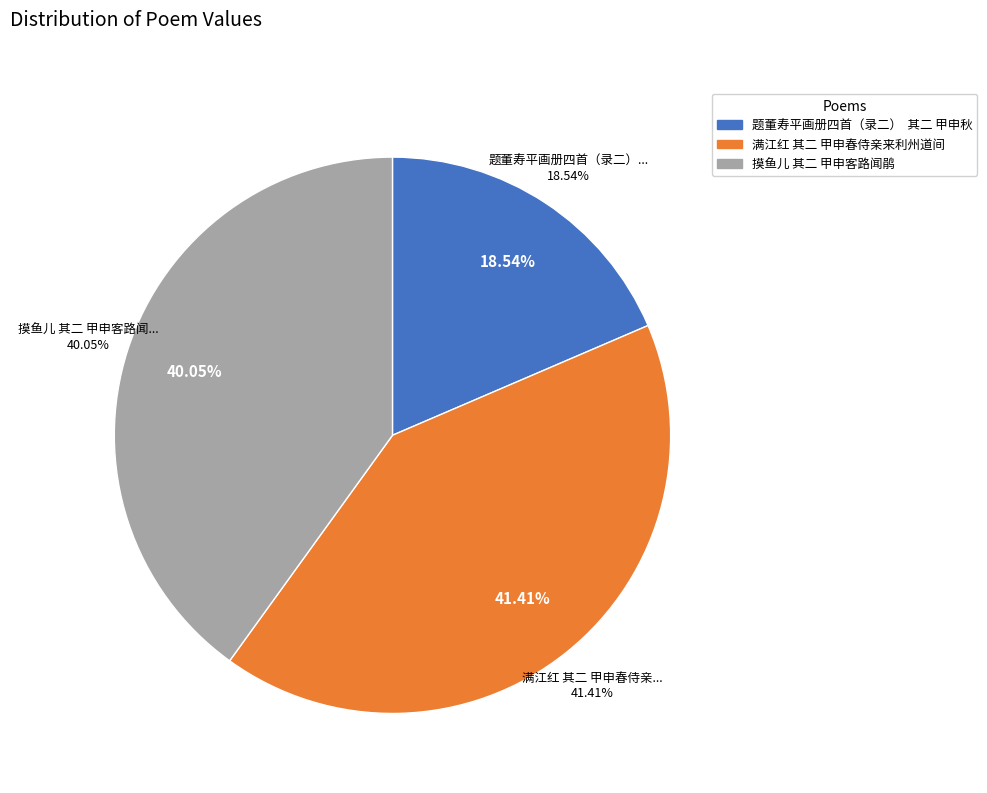

Is it true that 摸鱼儿 其二 甲申客路闻鹃 is 53% of the pie?

False